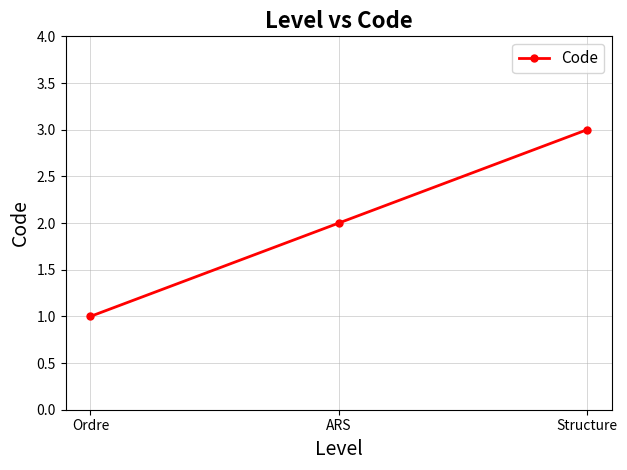

Which category has the highest value across all series?

Structure